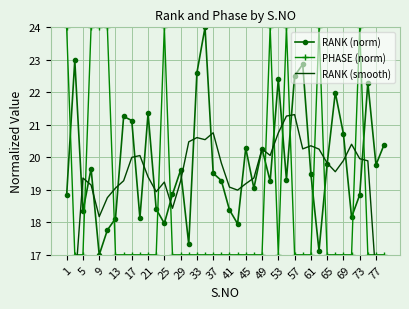

Which series has the largest range (max minus min)?

RANK (smooth)